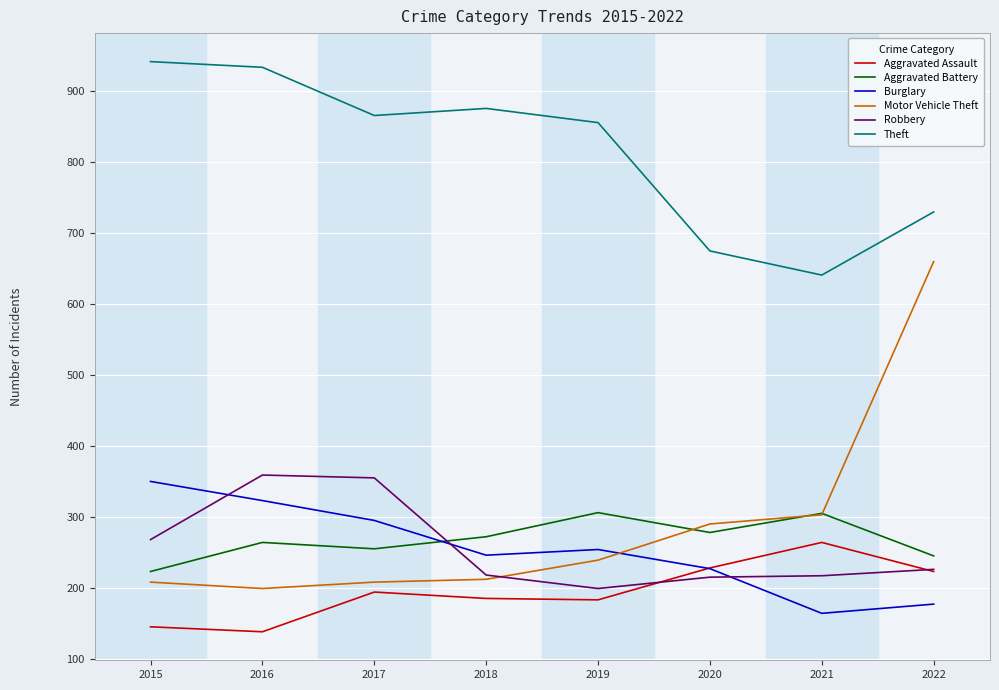

Where does the Theft series first go above 866?

2015